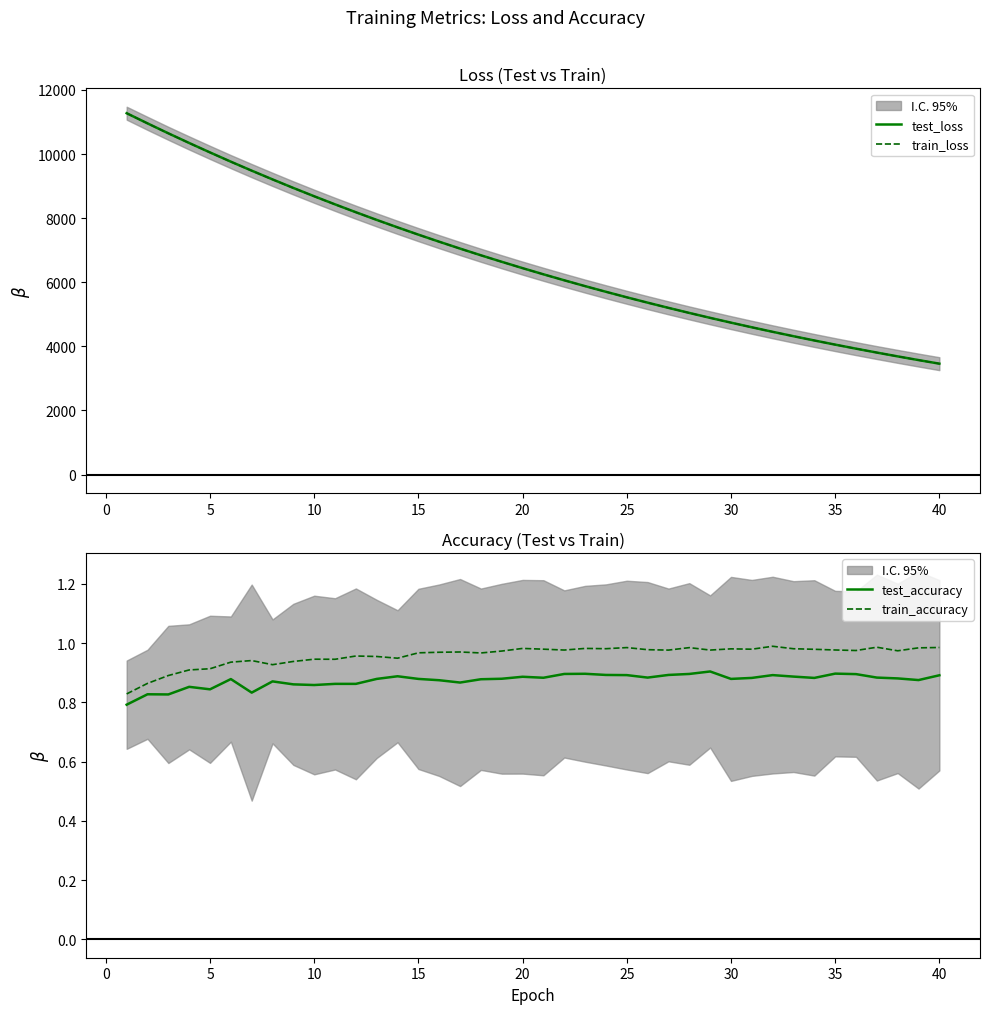

True or false: train_accuracy and test_accuracy cross at least once.

False